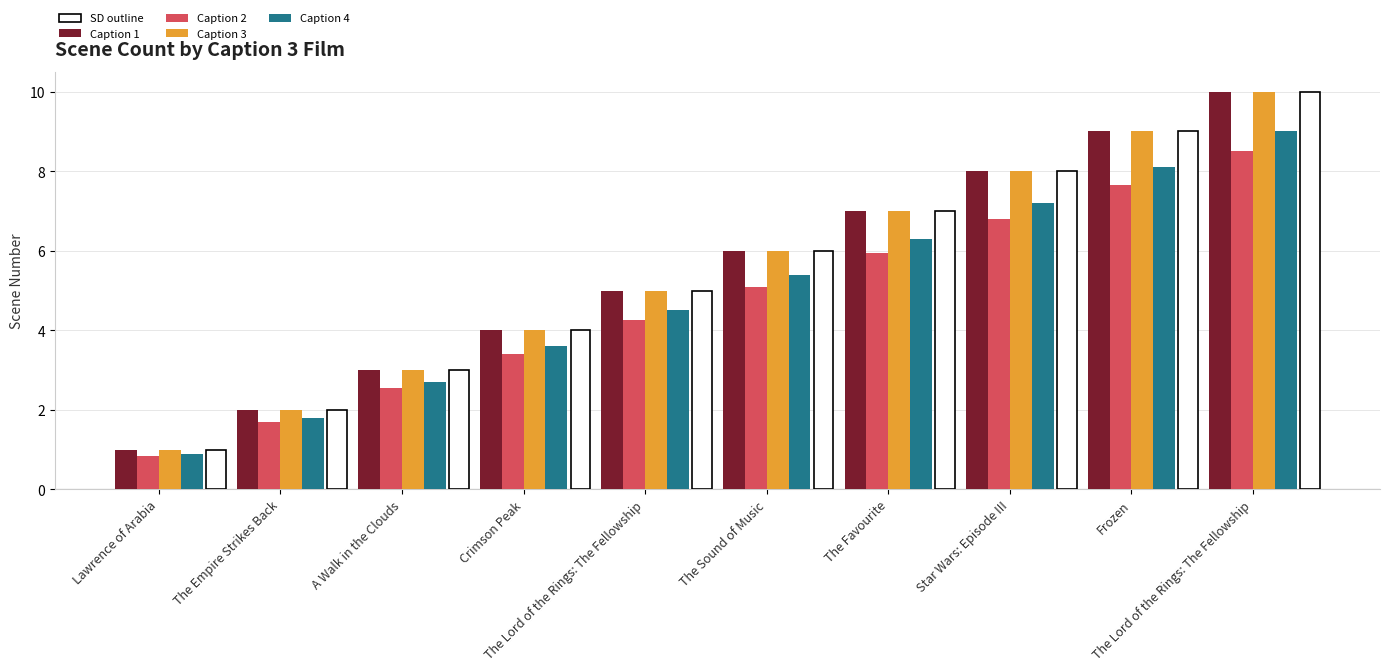

What is the difference between the Caption 4 values at The Sound of Music and The Lord of the Rings: The Fellowship?

0.9